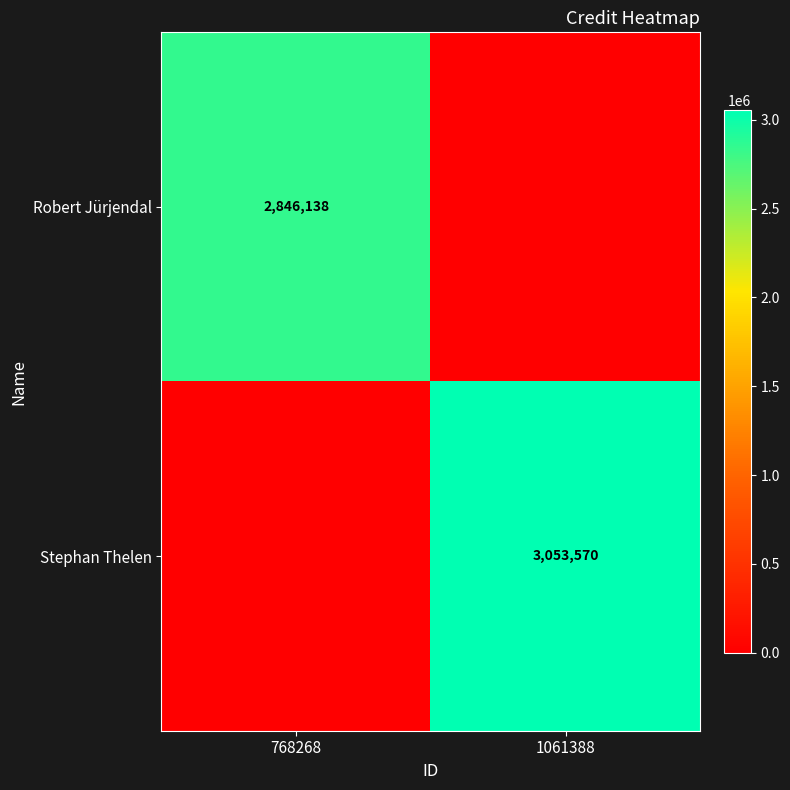

The Stephan Thelen series shows 4638750 at 1061388. True or false?

False